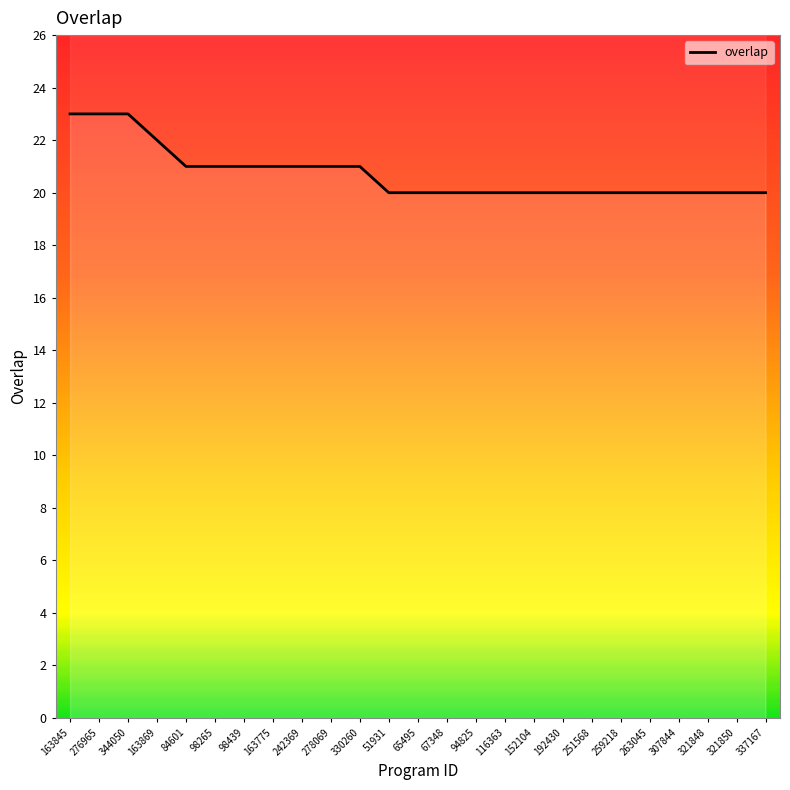

Reading left to right, list all the values displayed in this chart.

23	23	23	22	21	21	21	21	21	21	21	20	20	20	20	20	20	20	20	20	20	20	20	20	20